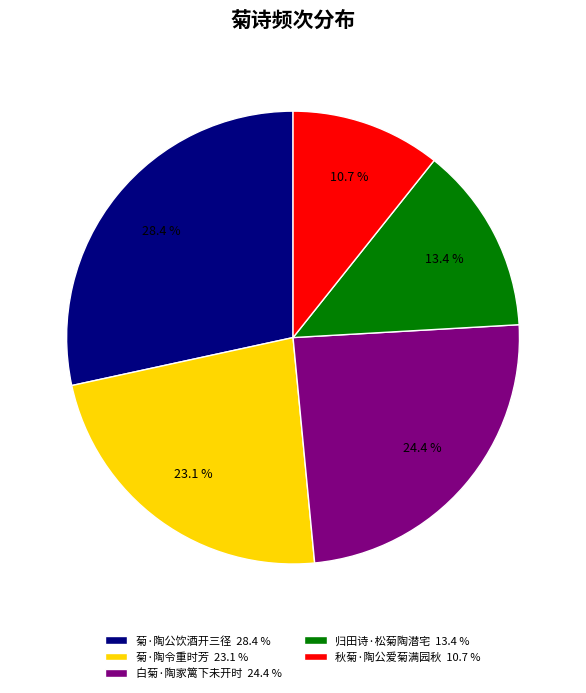

Is it true that 秋菊·陶公爱菊满园秋 is 6% of the pie?

False